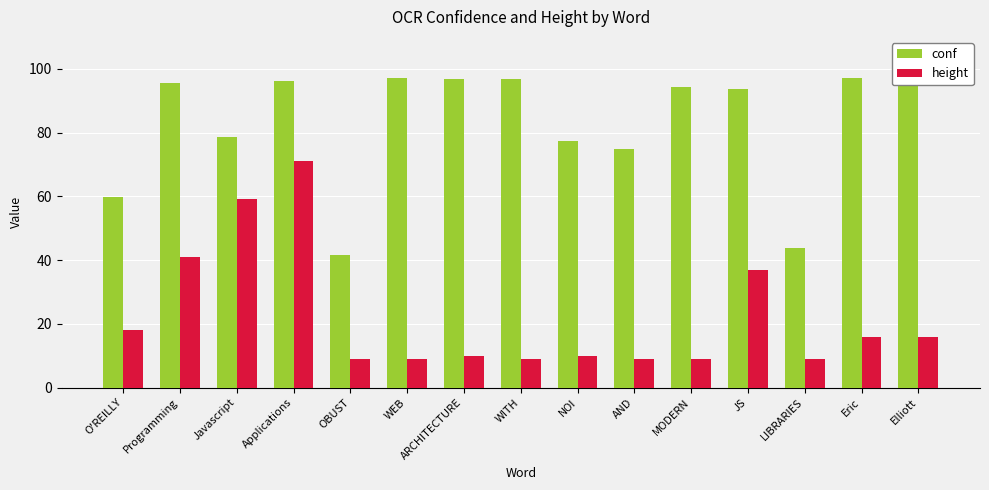

What is the sum of the conf values at NOI and Eric?

174.2